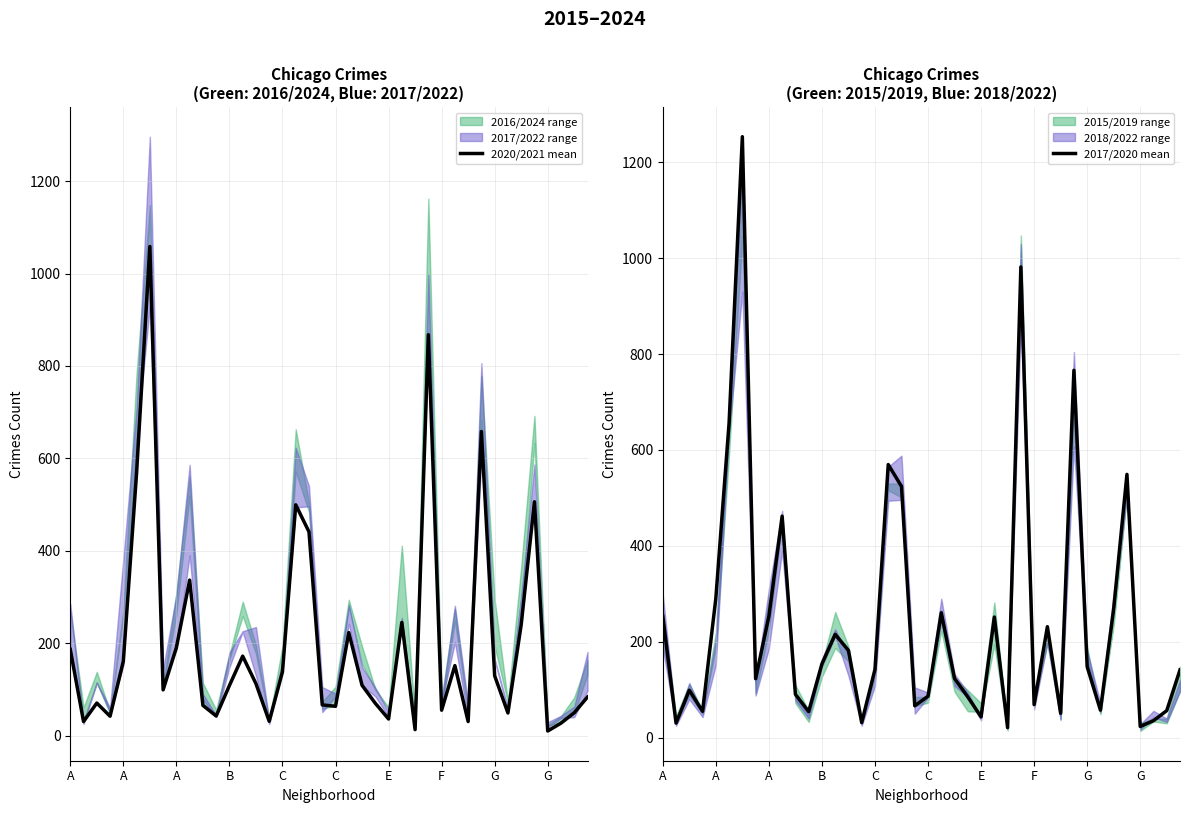

In 2017/2020 mean, how many points are higher than both neighbors (excluding endpoints)?

11